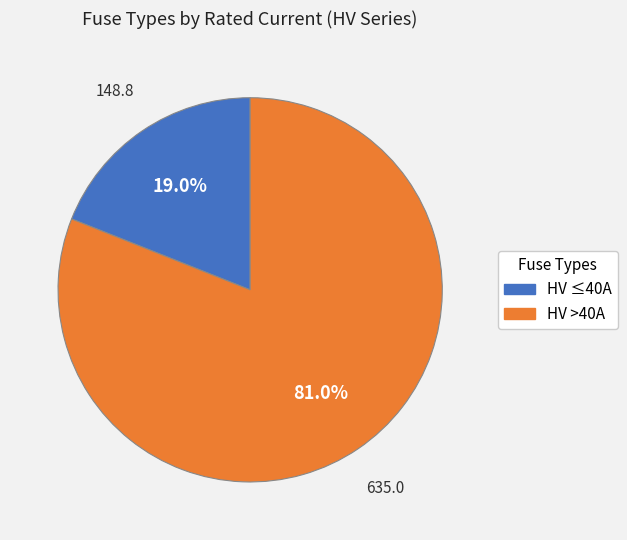

To the nearest percent, what is the average slice percentage?

50%